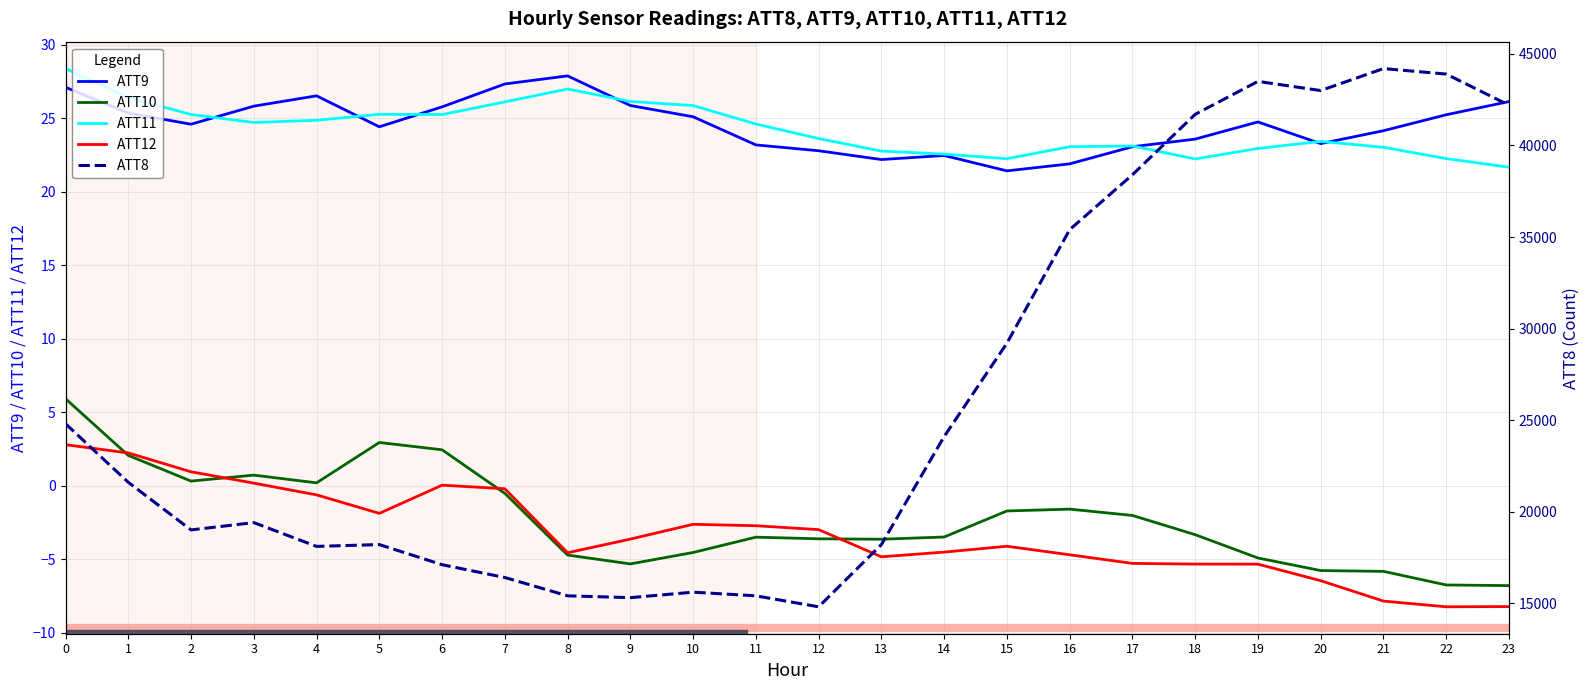

Is the value of ATT8 at 12 greater than the value of ATT10 at 21?

Yes